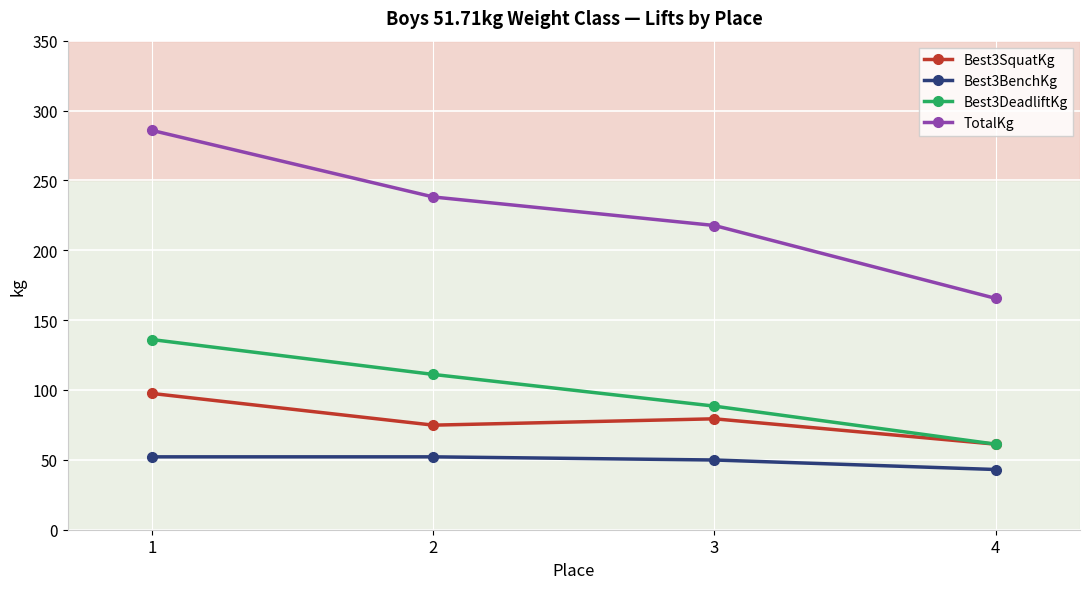

True or false: TotalKg and Best3BenchKg intersect in this chart.

False